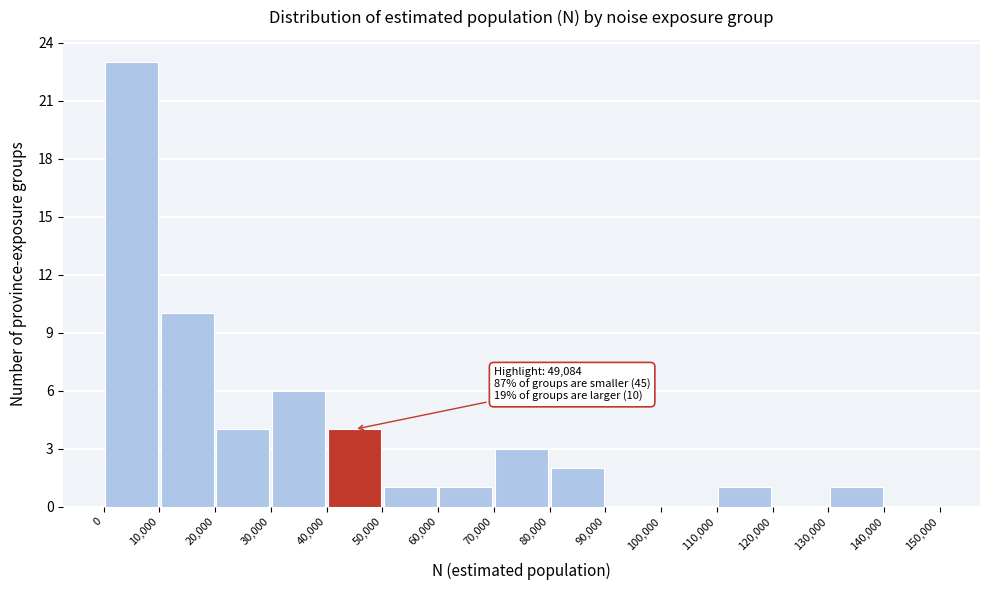

Which range on the x-axis has the tallest bar?

0 to 10,000